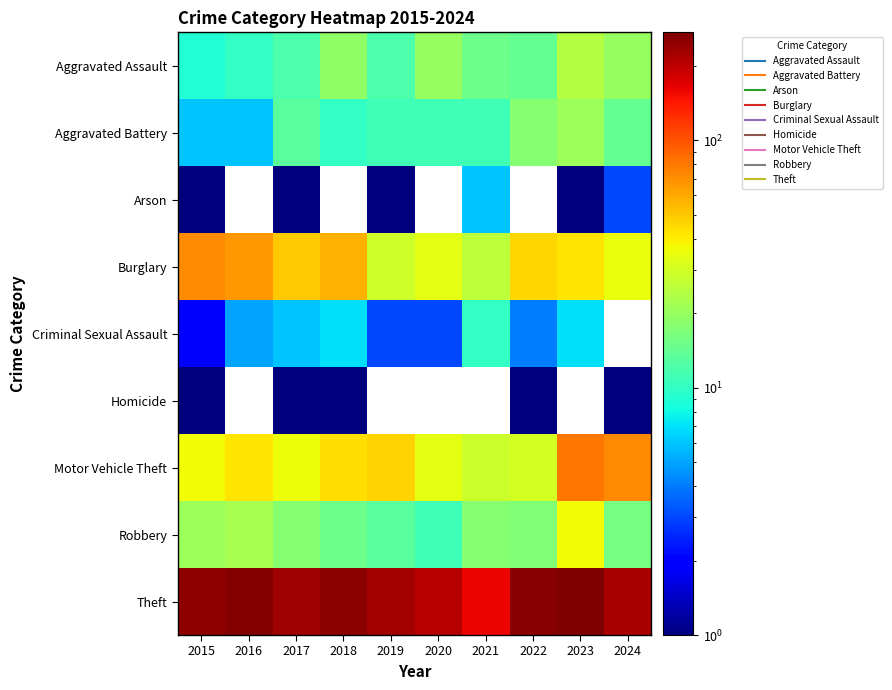

Where is Criminal Sexual Assault nearest to the value 6?

2017